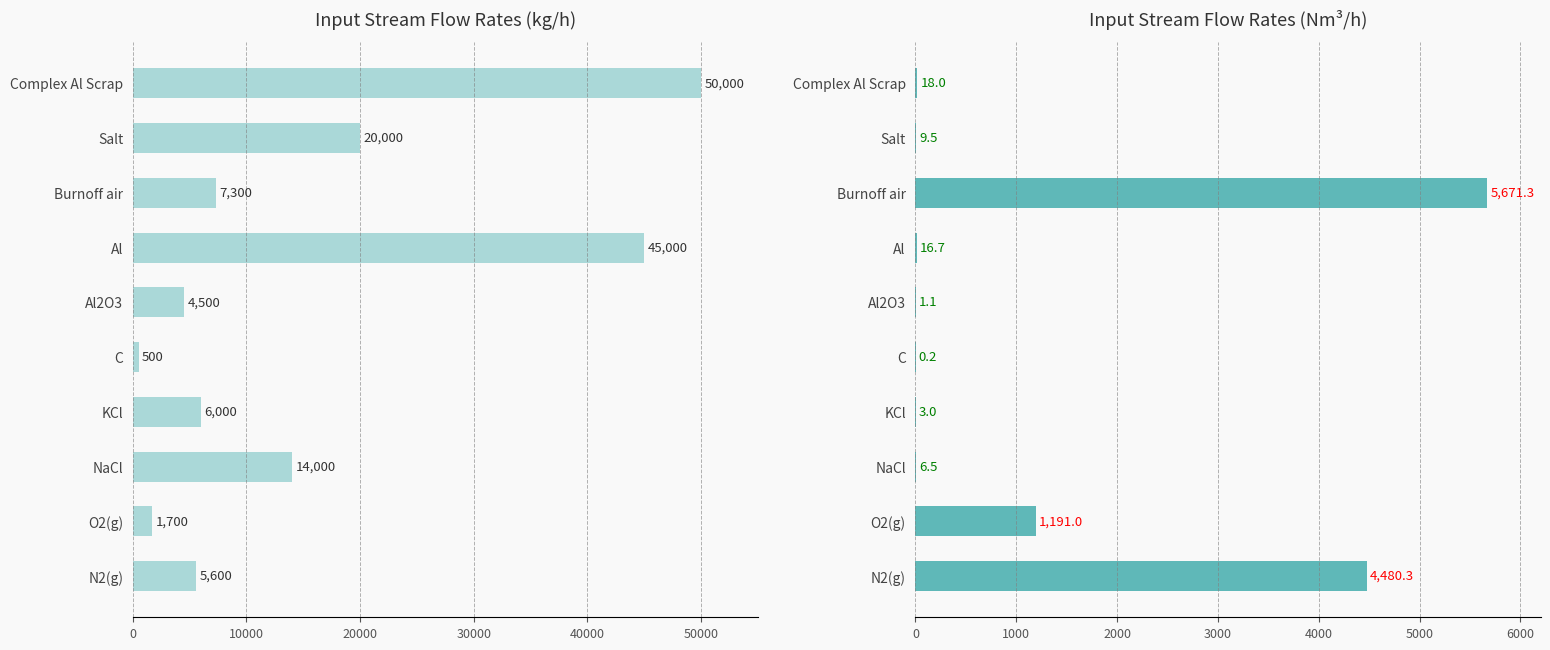

What is the difference between the maximum and minimum values in the Flow (kg/h) series?

49500.0